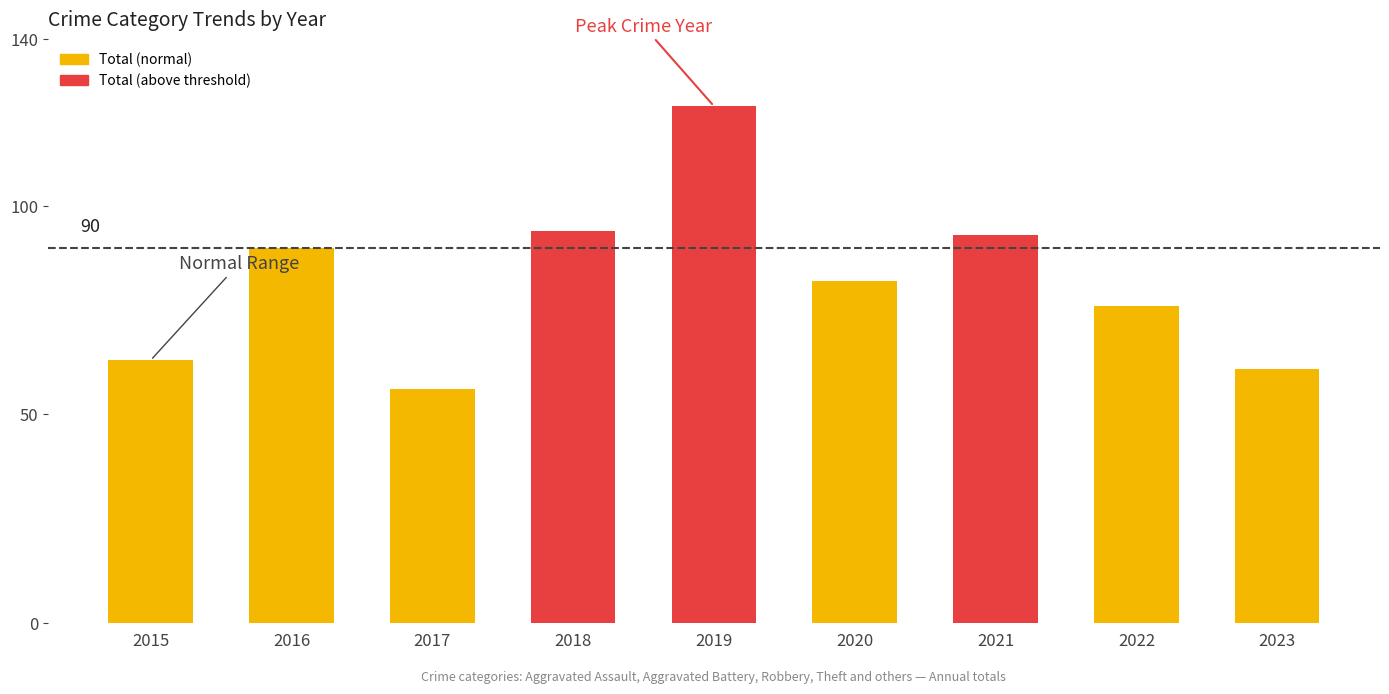

How many series are shown in this chart?

1